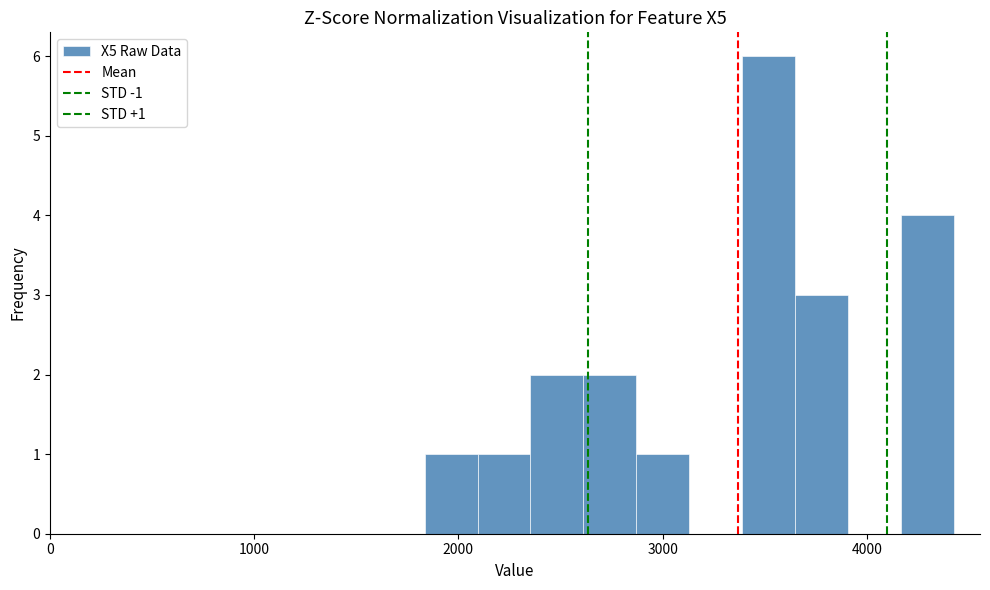

Read against the x-axis, roughly where is the centre of the tallest bar?

3500